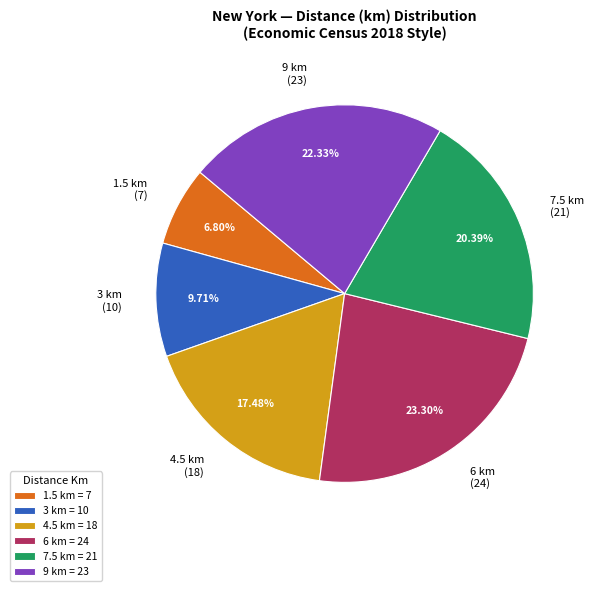

To the nearest percent, what portion does 1.5 represent?

7%